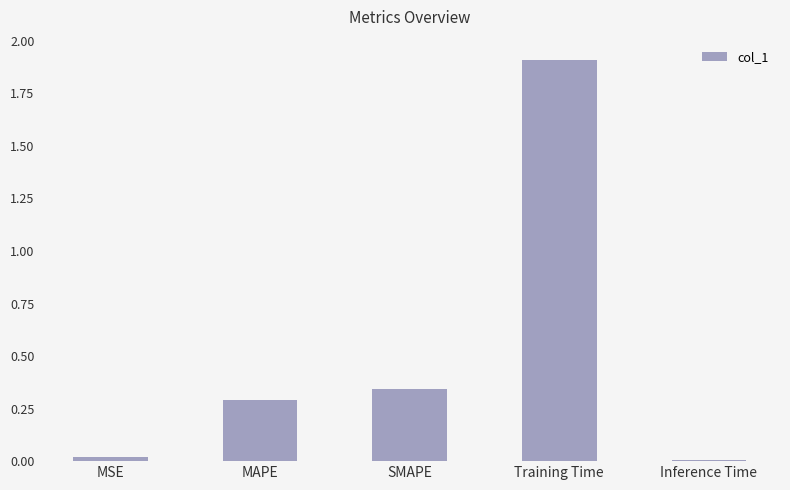

What is the label of the 4th bar from the left?

Training Time